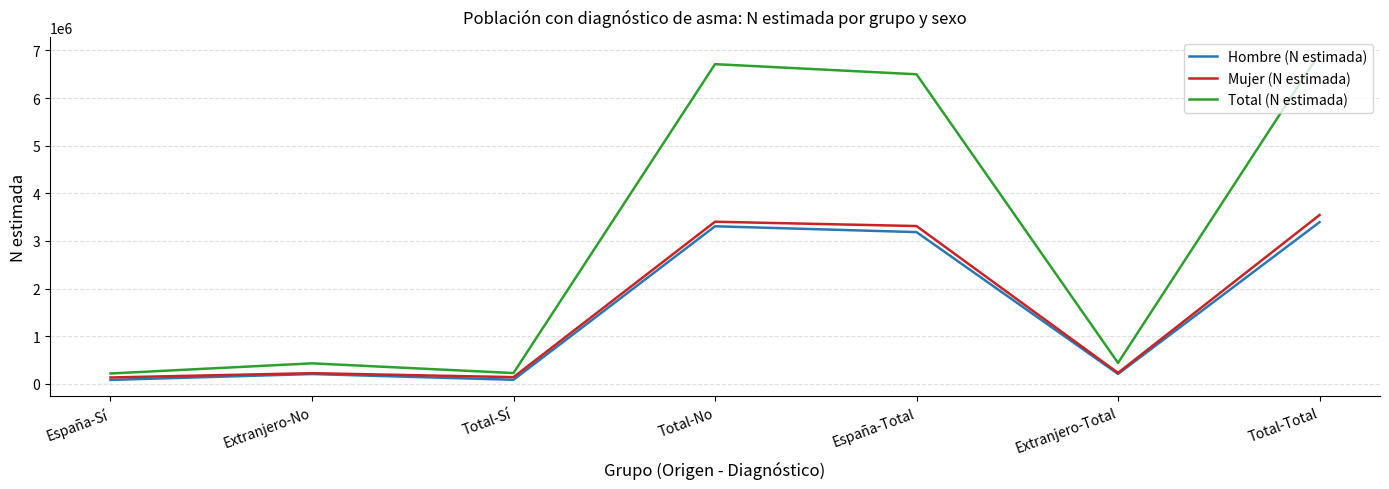

True or false: Hombre (N estimada) has more than 0 points higher than both neighbors.

True